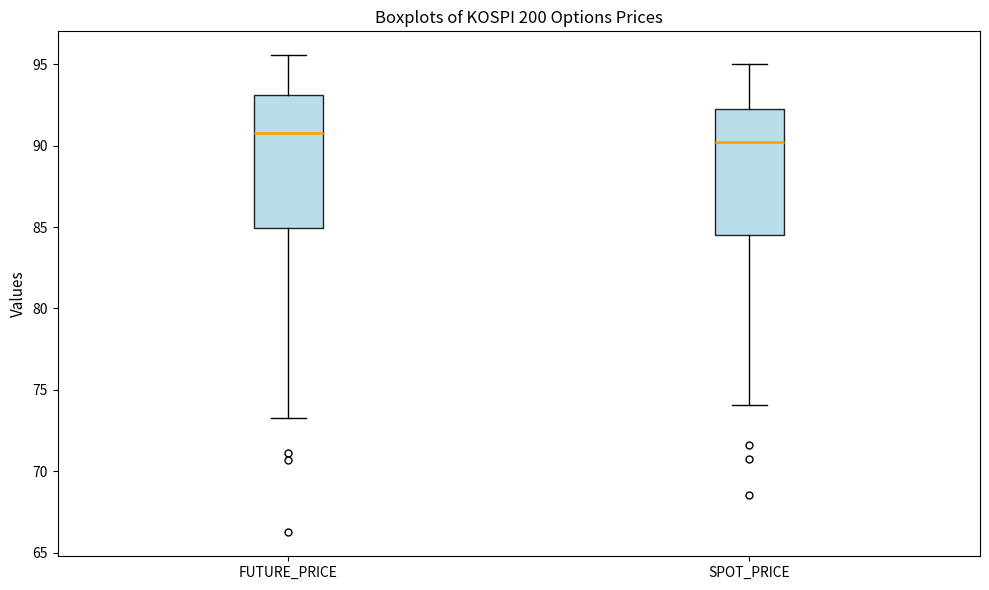

Reading left to right, transcribe this box plot: for each box, give where its median line is, the range the box spans, and where its two whiskers end, as read against the y-axis. The values are not printed on the chart, so give them approximately, as read against the axis.

FUTURE_PRICE: median 91.0, box 85.0 to 93.0, whiskers 73.5 to 95.5
SPOT_PRICE: median 90.5, box 84.5 to 92.5, whiskers 74.0 to 95.0